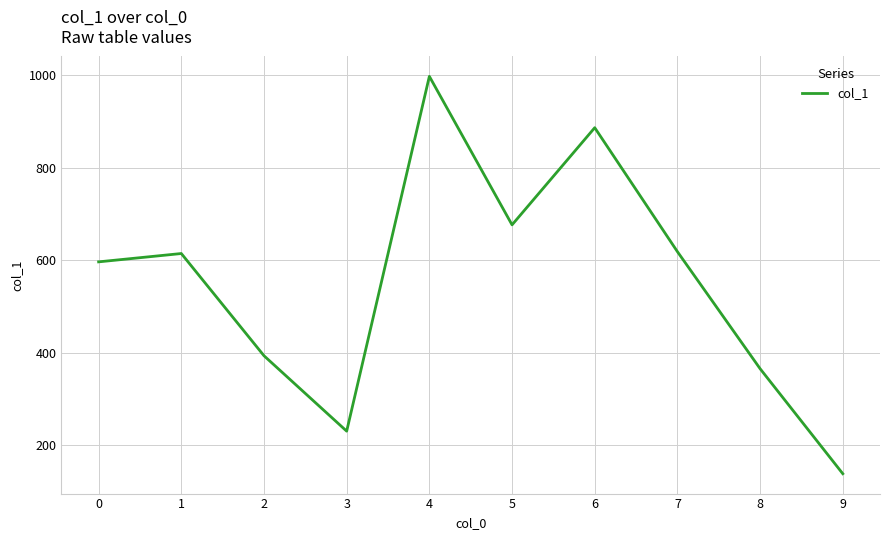

What is the difference between the maximum and minimum values?

859